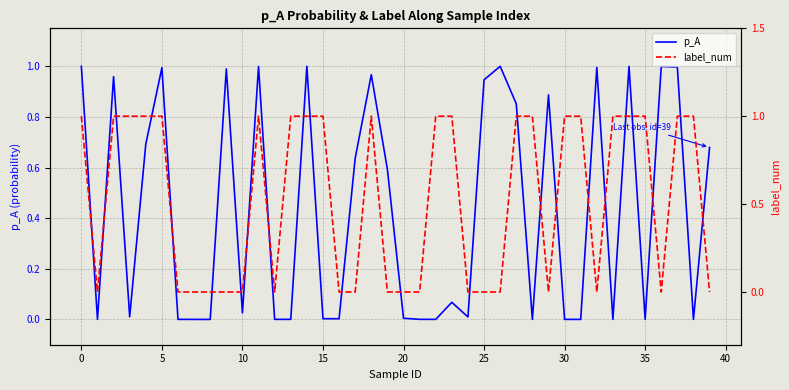

Does the chart have visible grid lines?

Yes